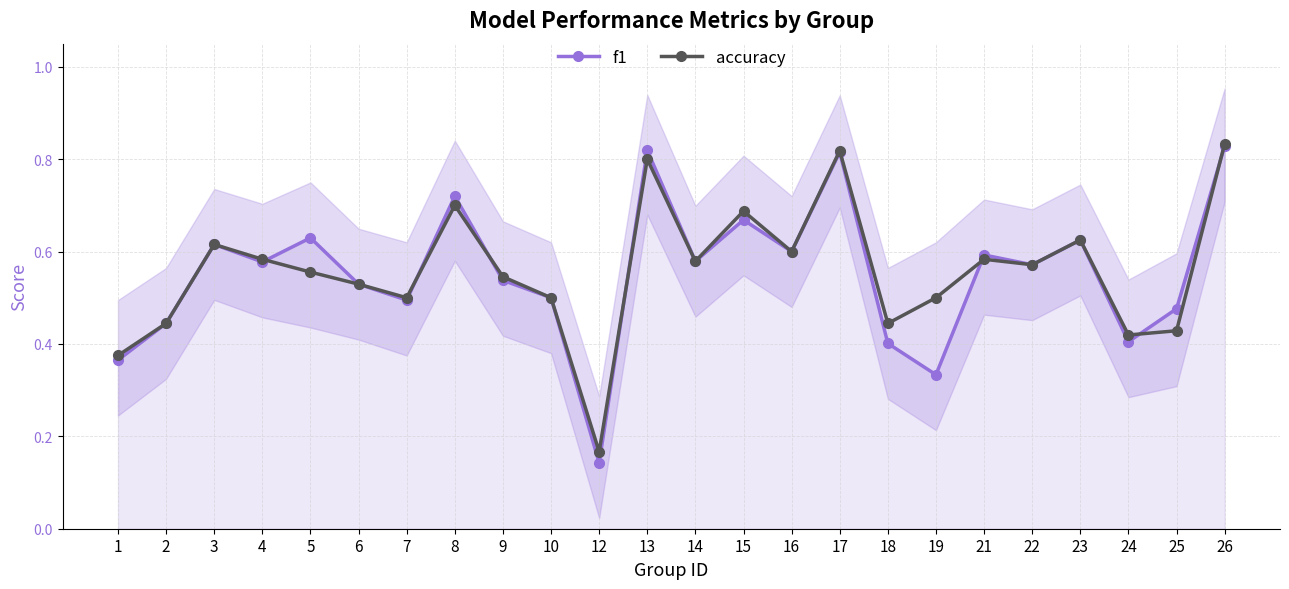

What is the highest value of the f1 series?

0.8